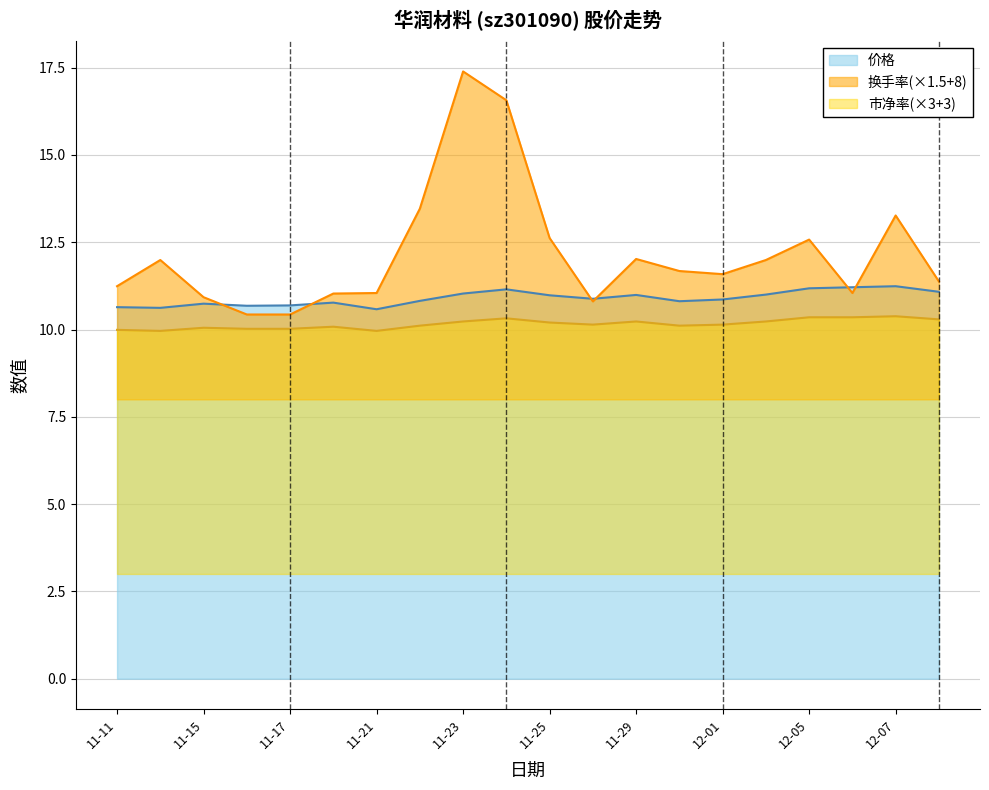

What is the label of the 1st point from the left?

11-11